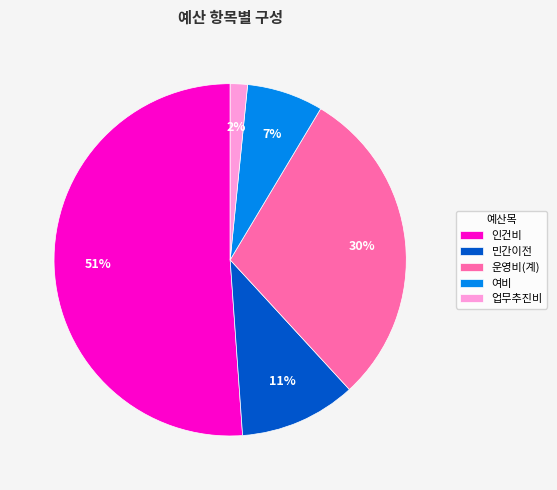

Is it true that 인건비 is 51% of the pie?

True